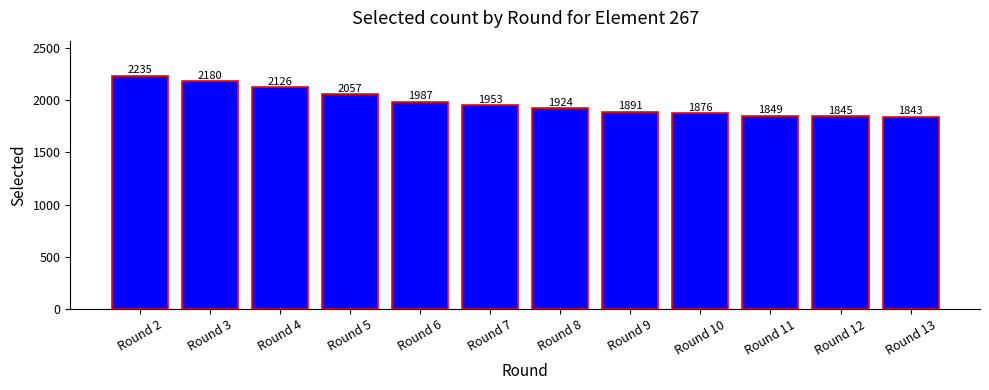

Which has a higher value, Round 6 or Round 9?

Round 6